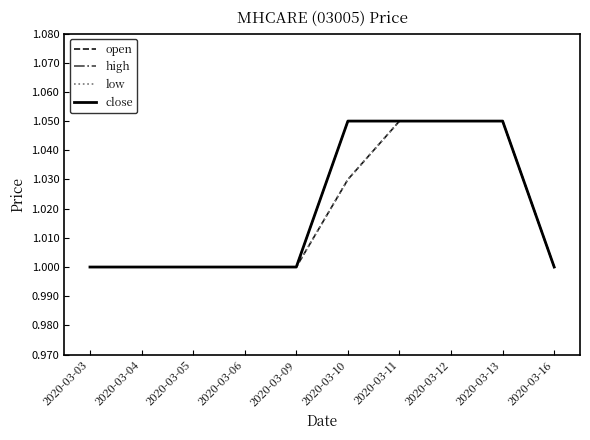

Which has a higher value, 2020-03-05 or 2020-03-03?

2020-03-05